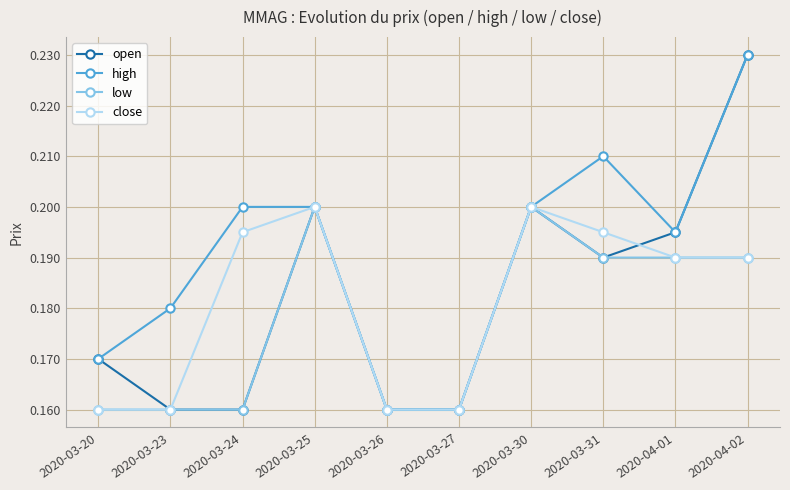

What is the label of the 6th point from the left?

2020-03-27